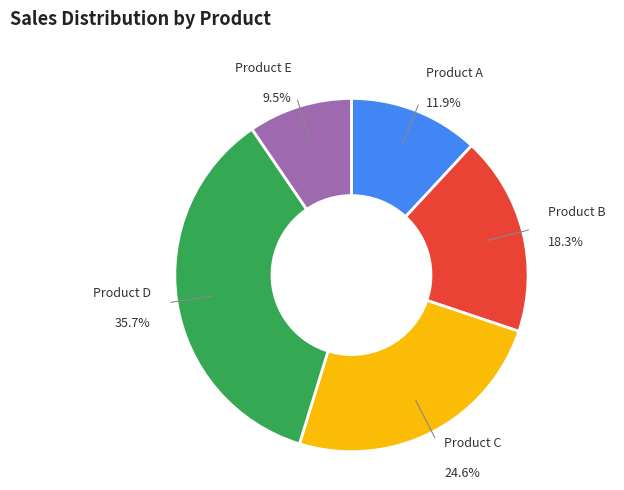

The Product C slice represents 18% of the pie. True or false?

False